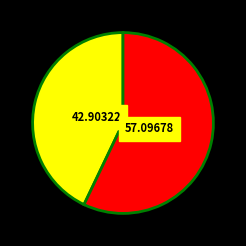

Is there a majority slice in this chart?

Yes